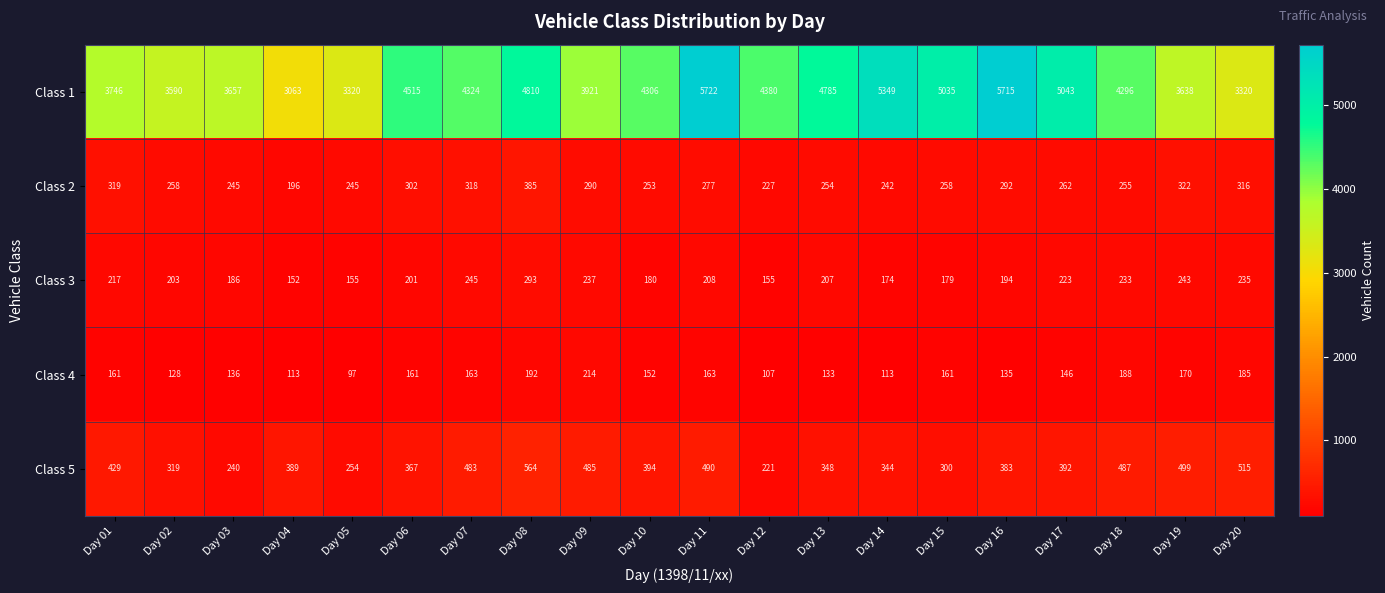

At which label does Class 5 first exceed 392?

Day 01